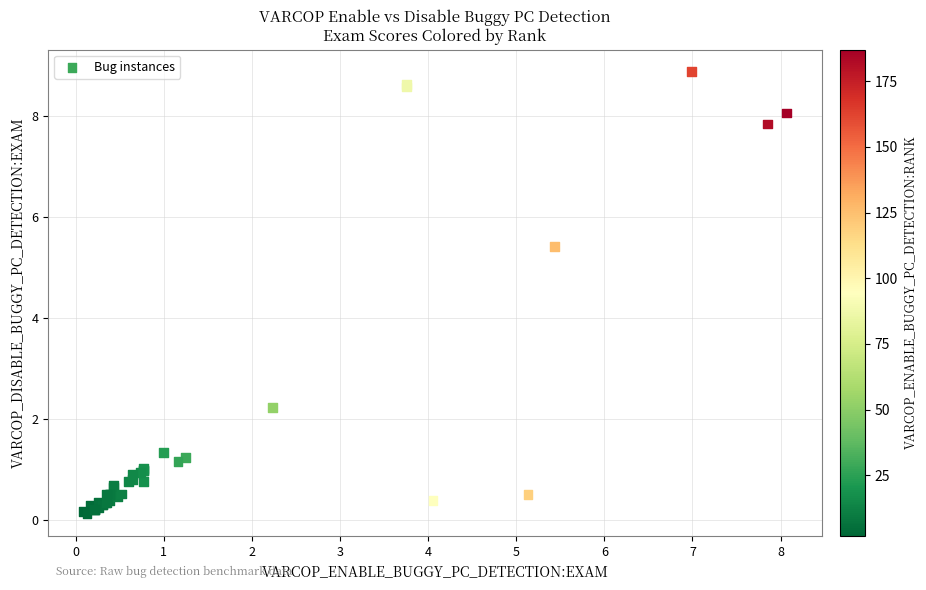

What Y value in the scatter plot is closest to 4?

5.4